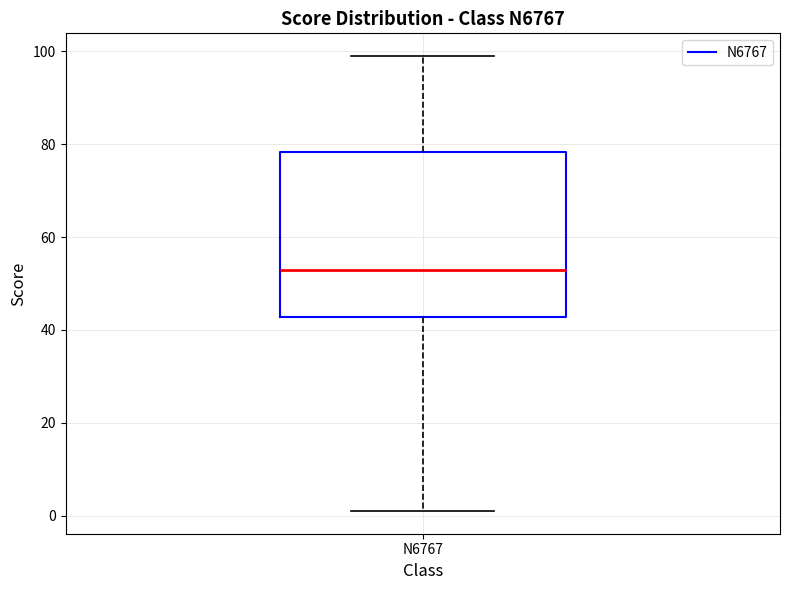

Transcribe this box plot: give where the median line is, the range the box spans, and where the two whiskers end, as read against the y-axis. The values are not printed on the chart, so give them approximately, as read against the axis.

median 54, box 42 to 78, whiskers 2 to 100